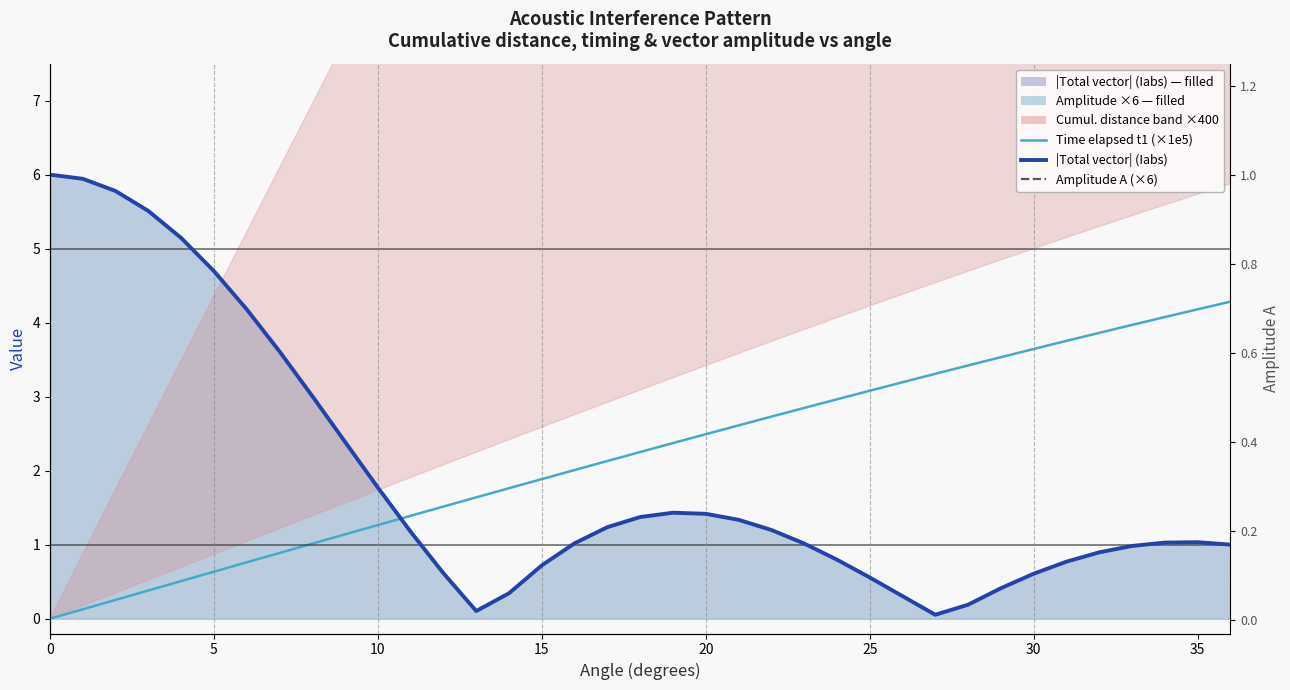

What is the difference between the Time elapsed t1 (×1e5) values at 34 and 14?

2.3